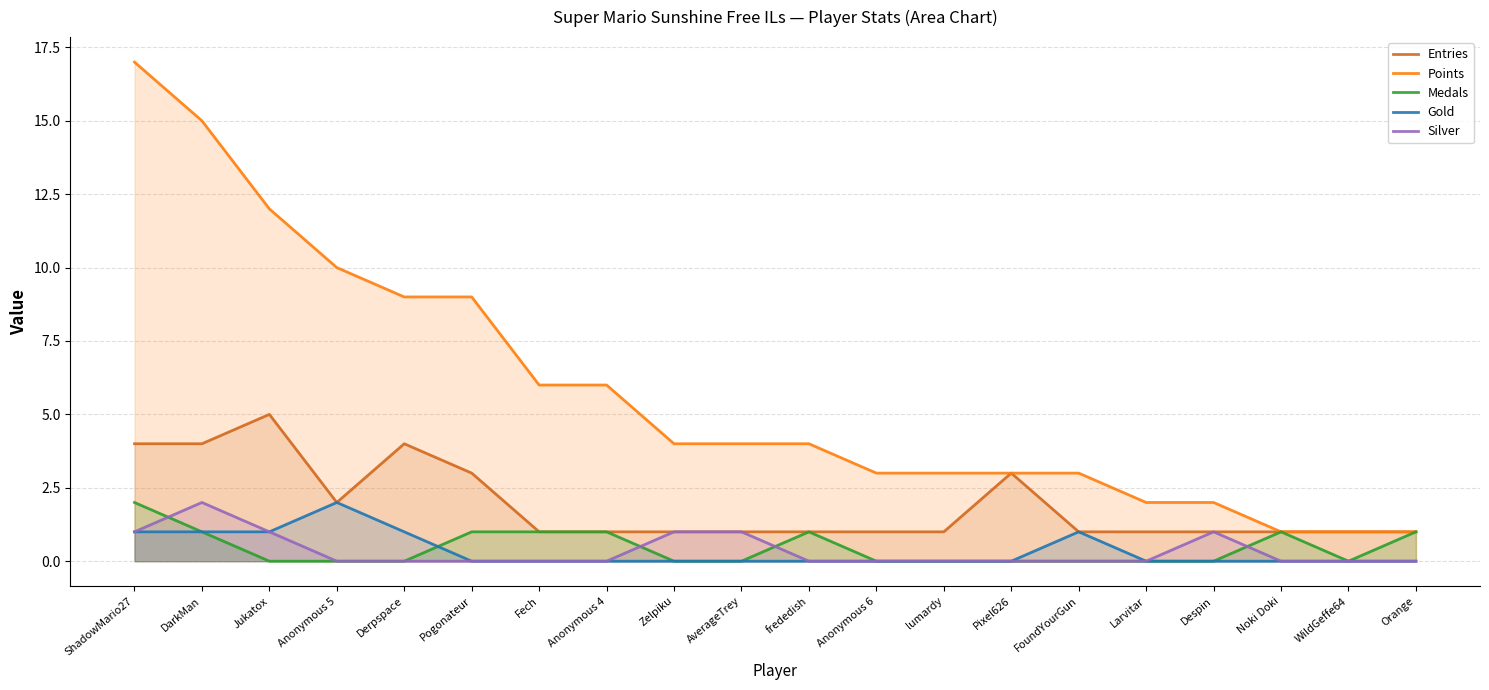

How many intersections are there between Silver and Medals?

4